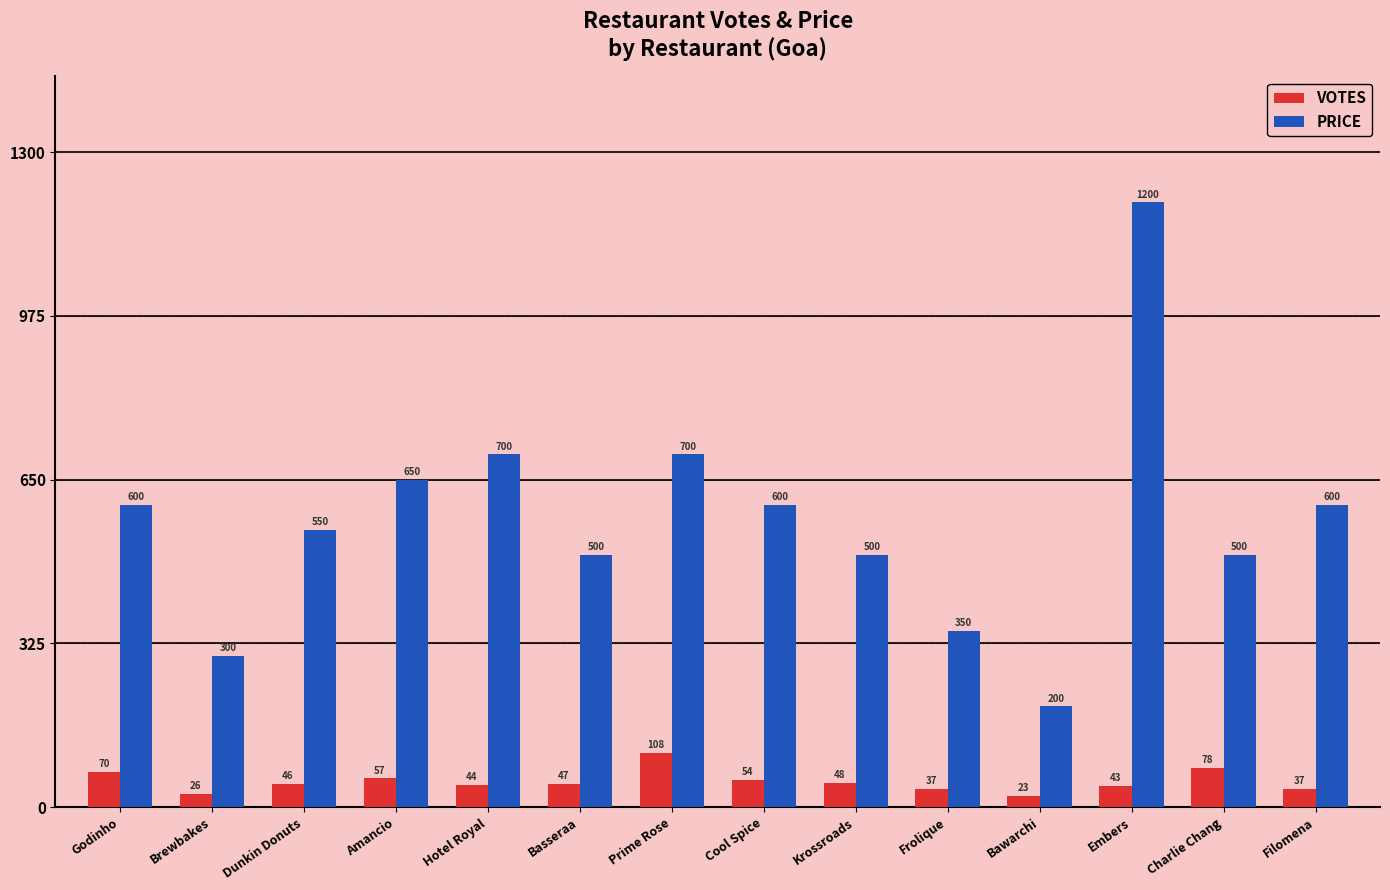

How many distinct data groups are displayed?

2